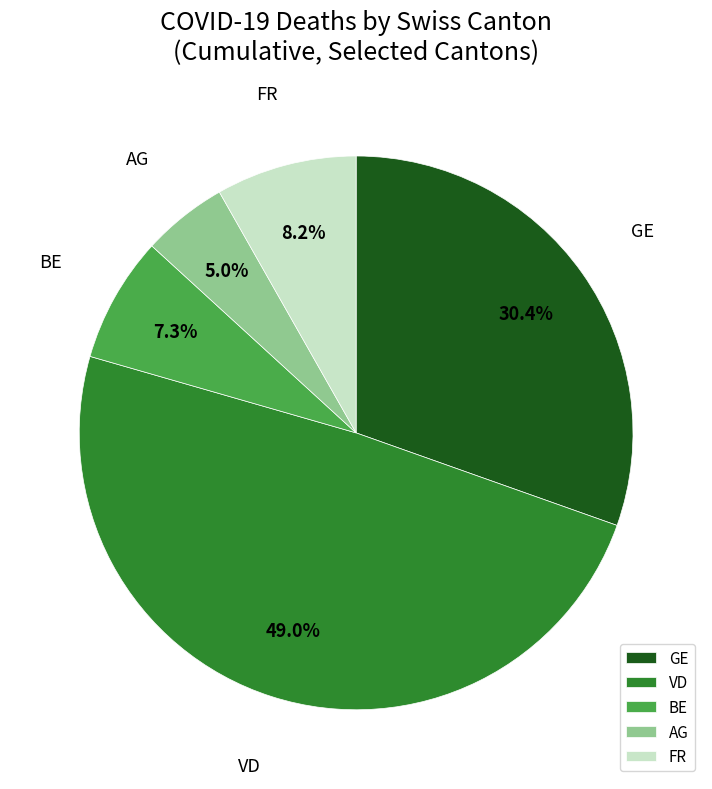

Count the number of slices in the pie.

5